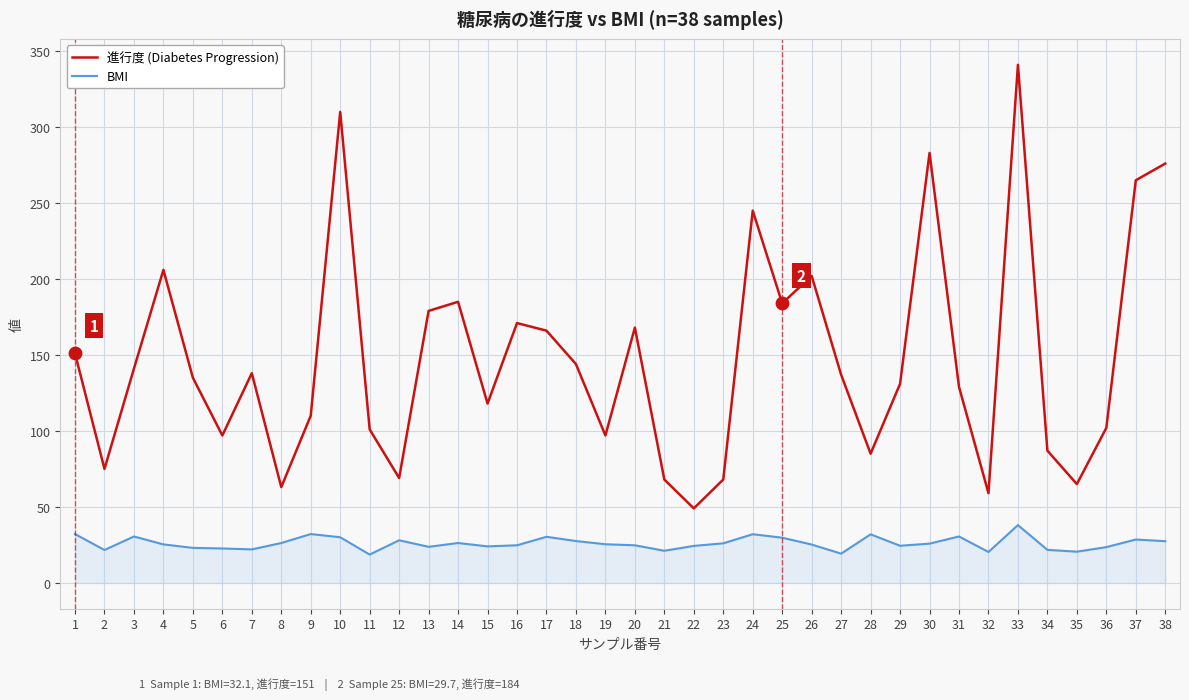

Which series has the largest total across all categories?

進行度 (Diabetes Progression)